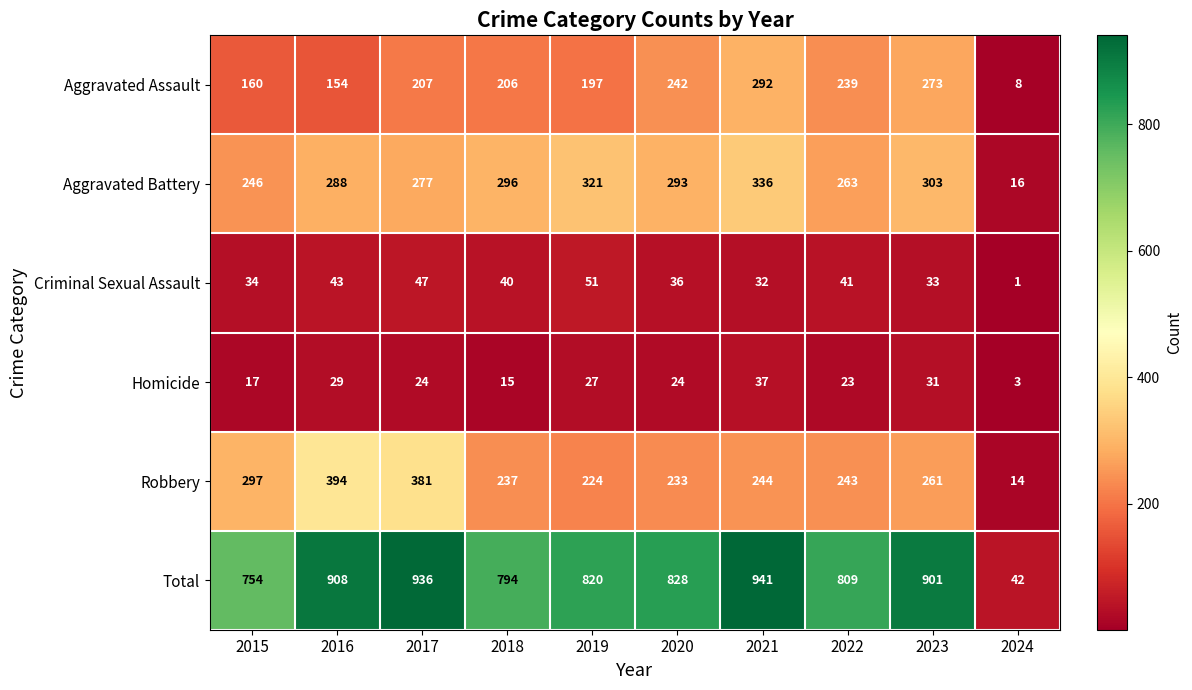

How many distinct data groups are displayed?

6